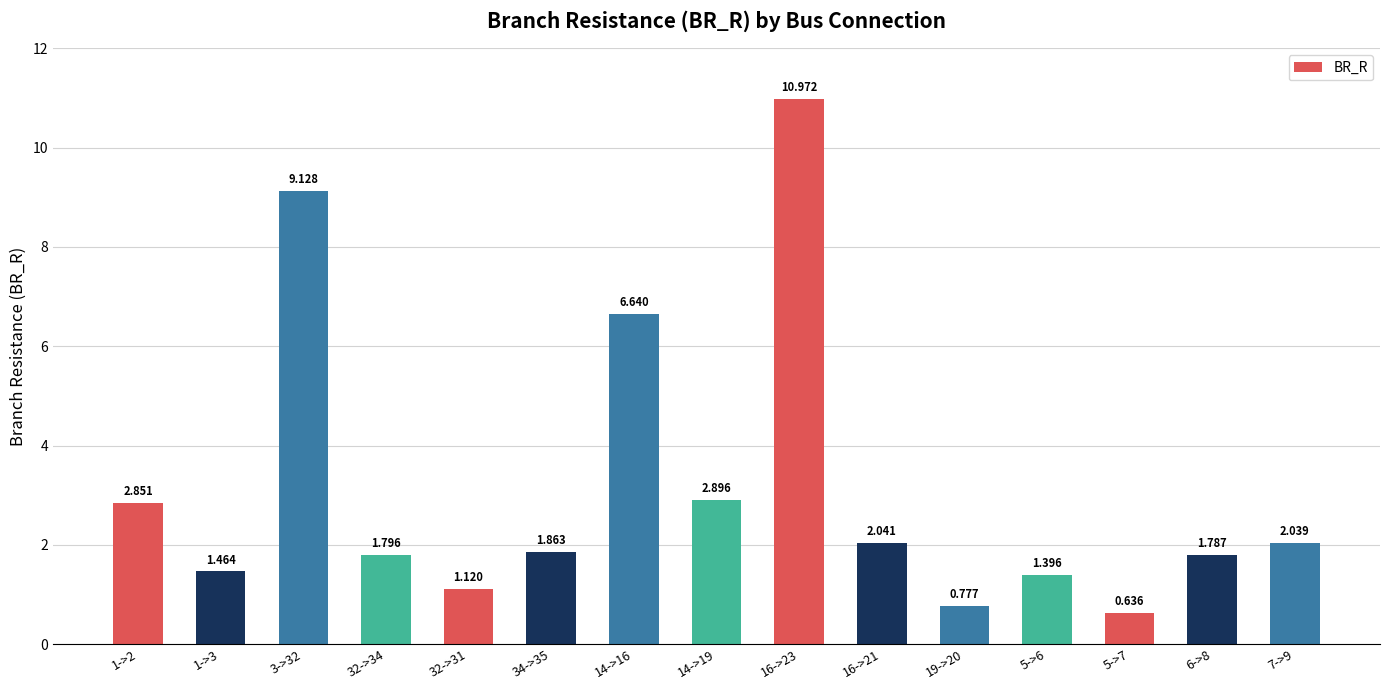

The value at 14->16 is 2.8. True or false?

False